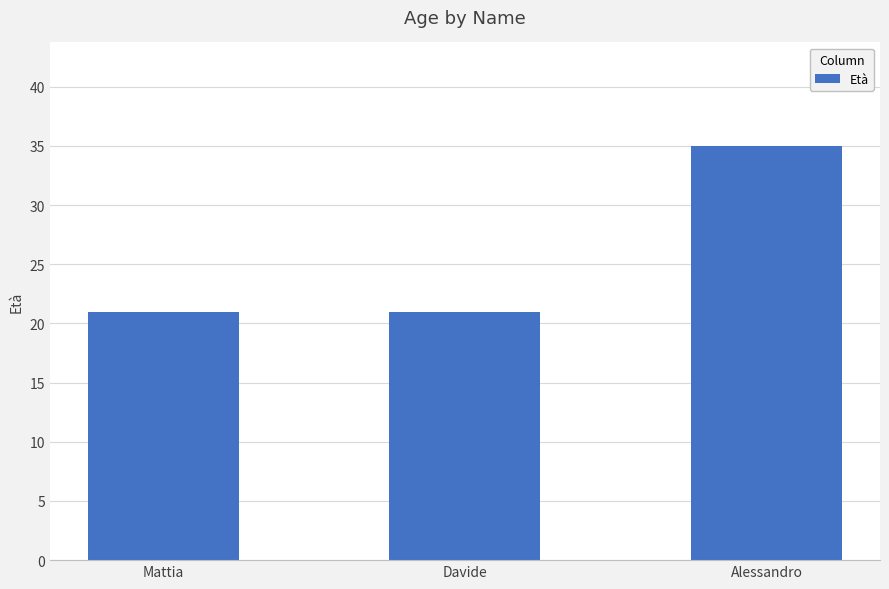

Count the values in the range 21 to 35.

3